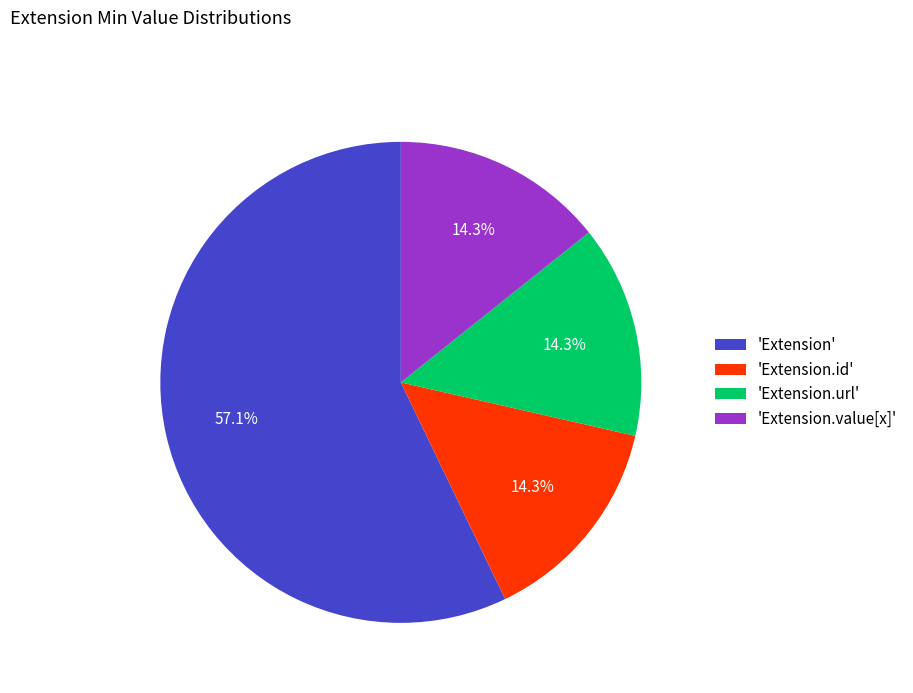

How many slices are in this pie chart?

4